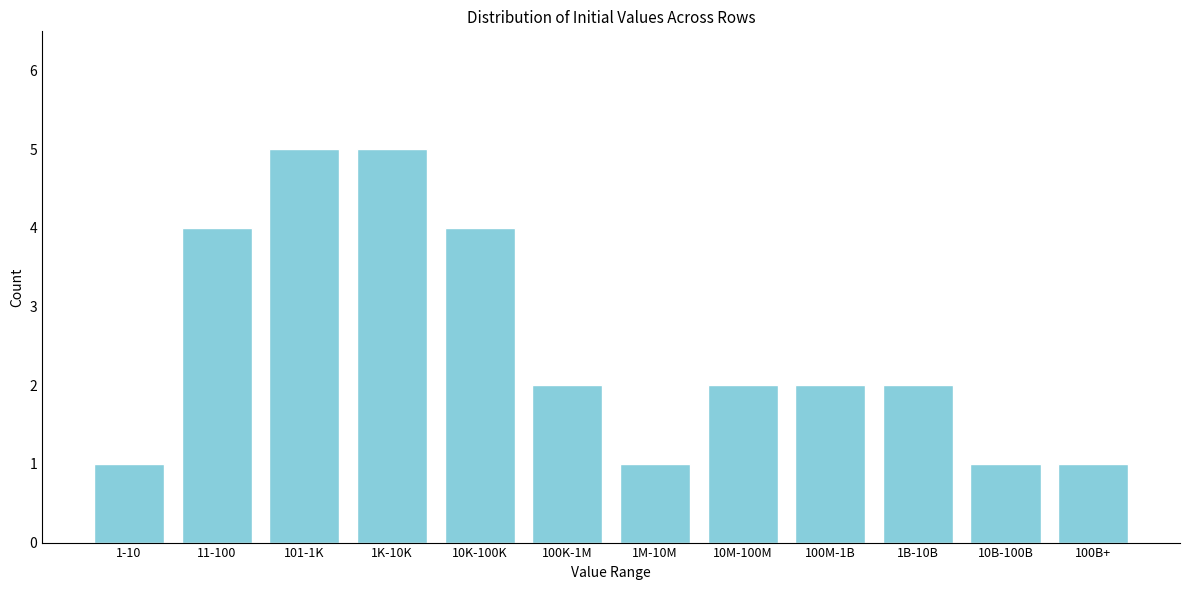

Reading left to right, what are all the values shown in this chart?

1	4	5	5	4	2	1	2	2	2	1	1